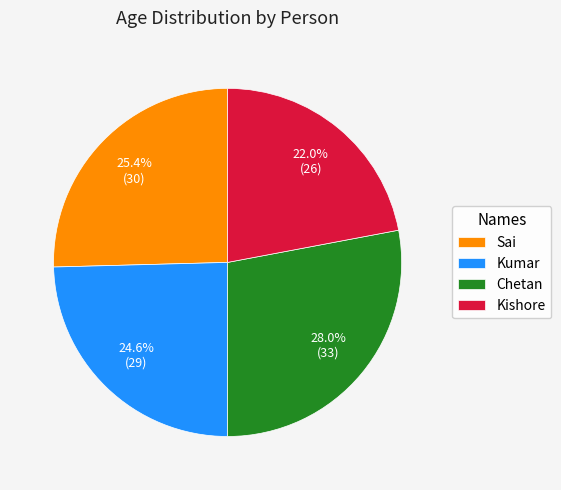

Which has a higher value, Kishore or Sai?

Sai